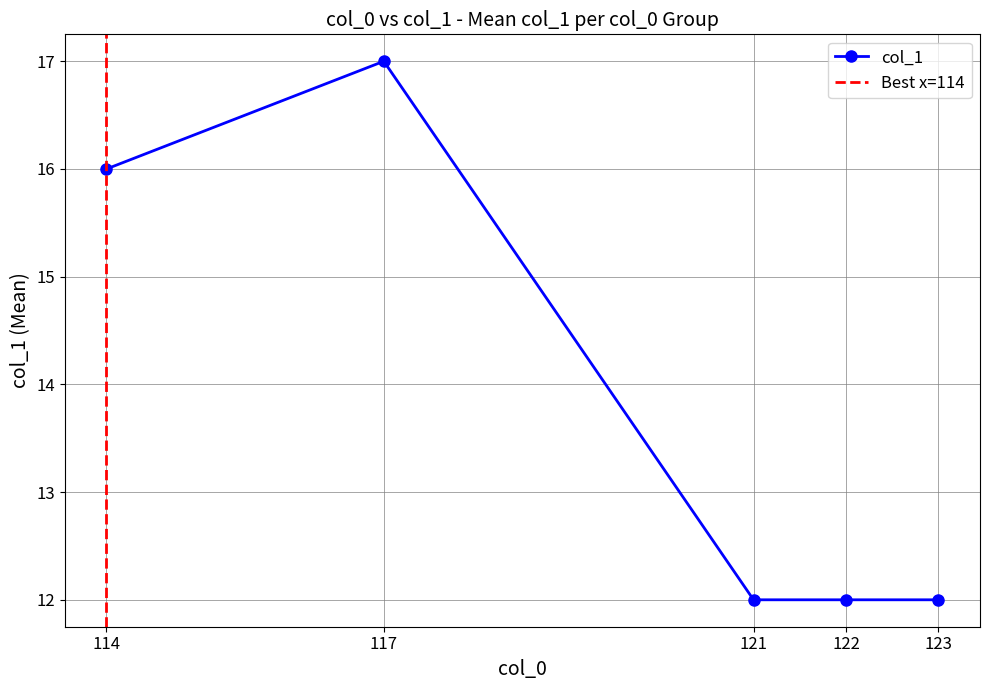

Is it true that the value at 0 is 16?

True